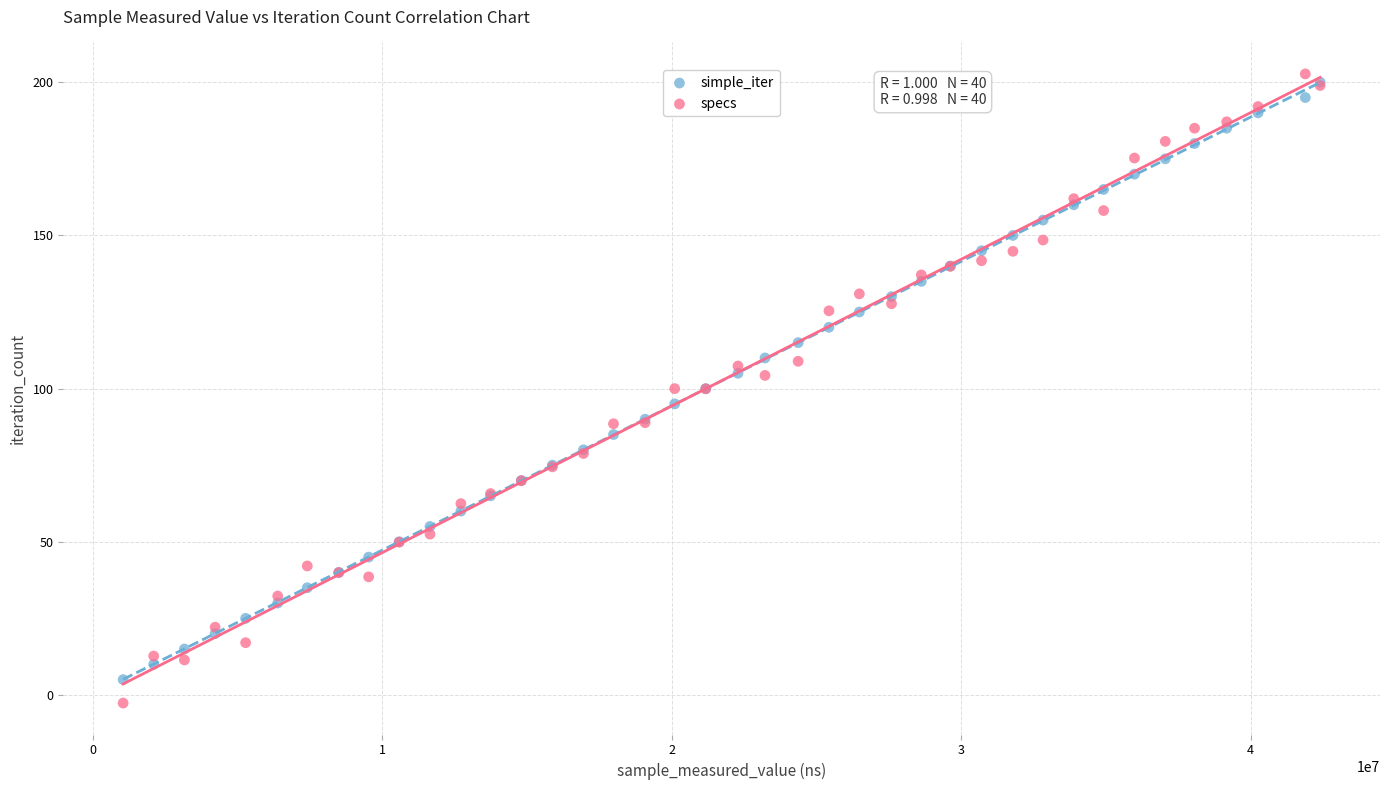

What are all the series names shown in the legend?

simple_iter, specs